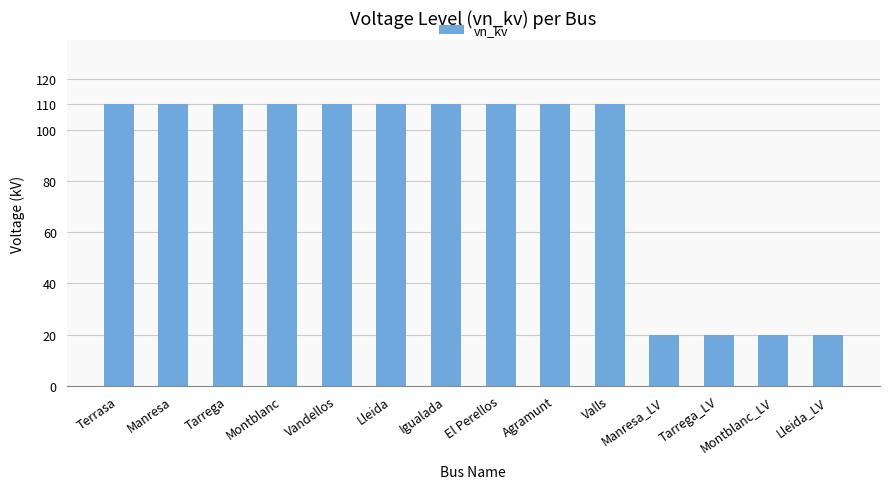

Is it true that the value at Montblanc is 110?

True